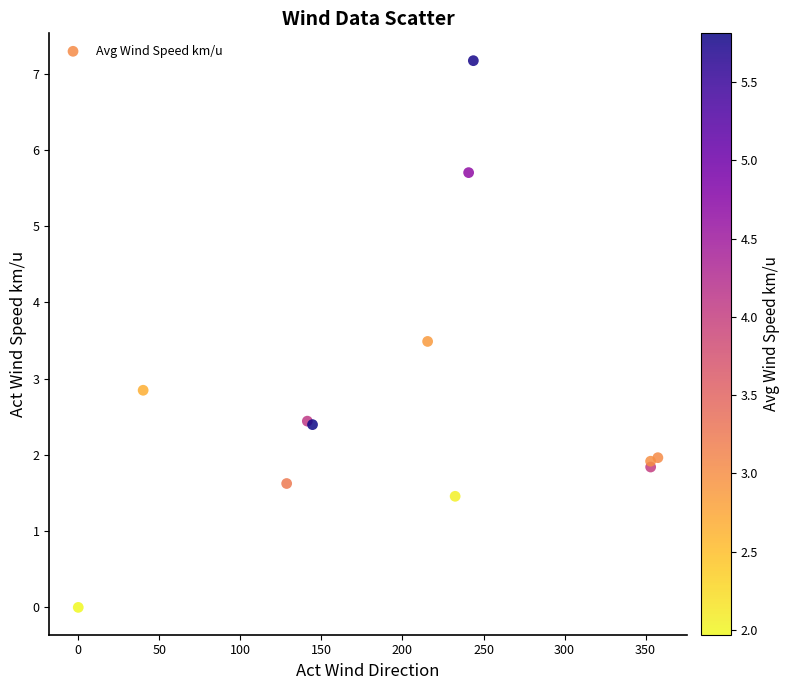

What Y value in the scatter plot is closest to 3?

2.8